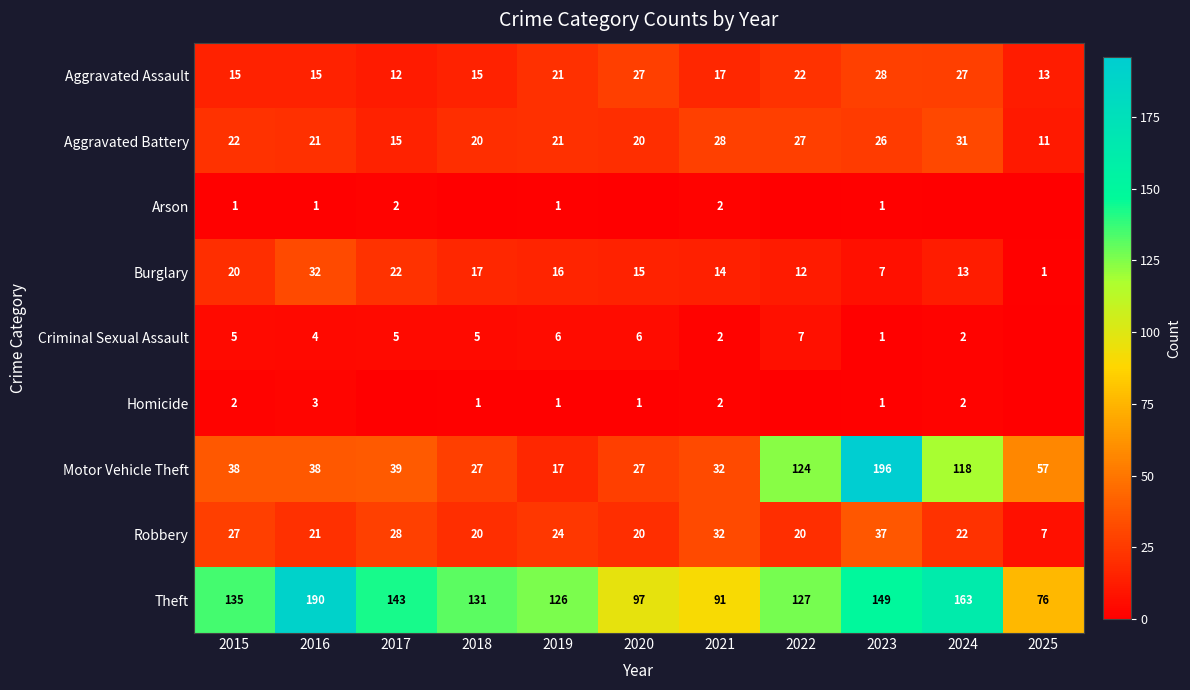

Which label corresponds to the smallest value in the chart?

2018